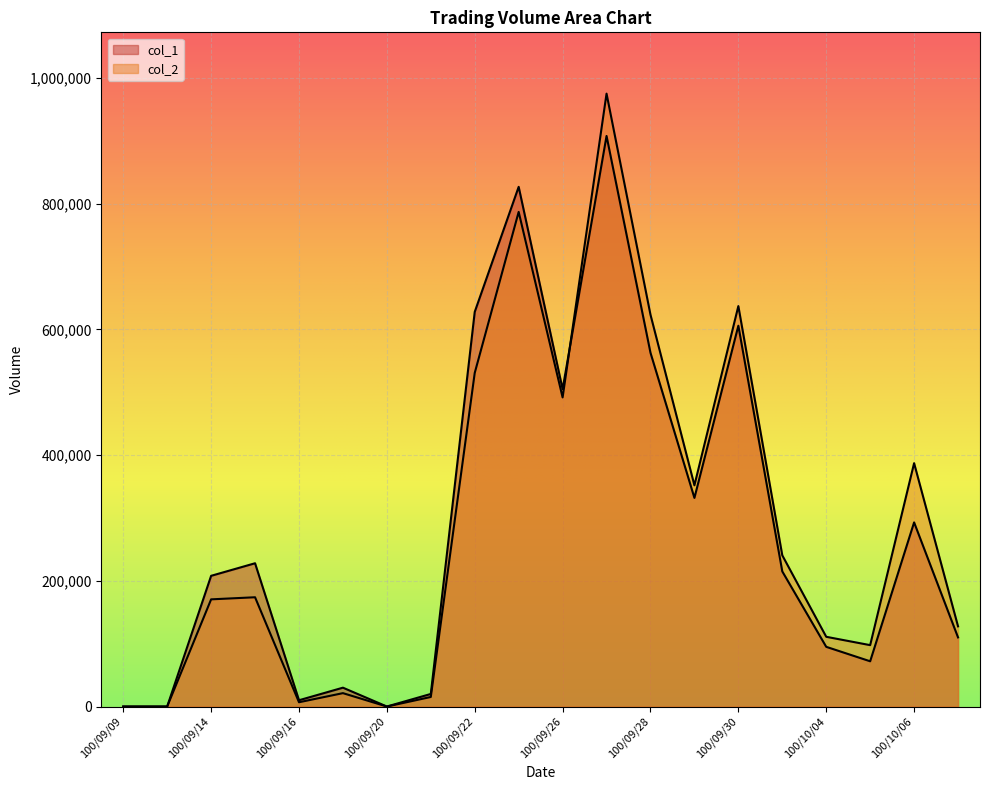

At how many categories does at least one series exceed 504073?

6